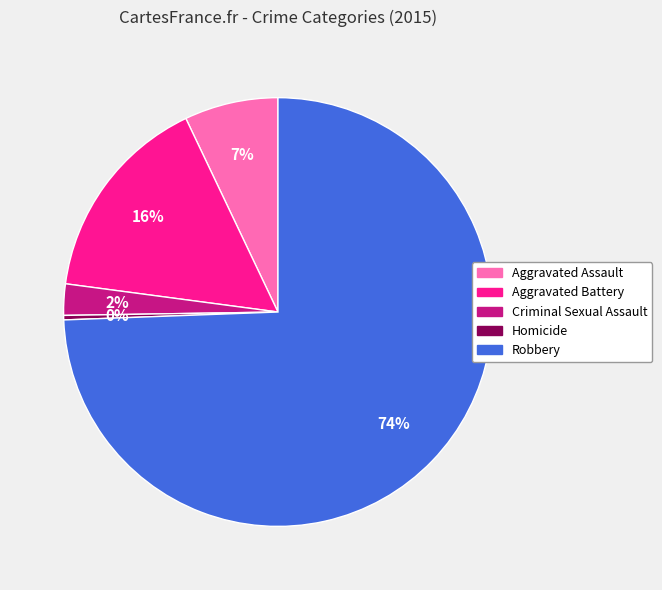

Is the sum of Homicide and Aggravated Battery greater than half?

No